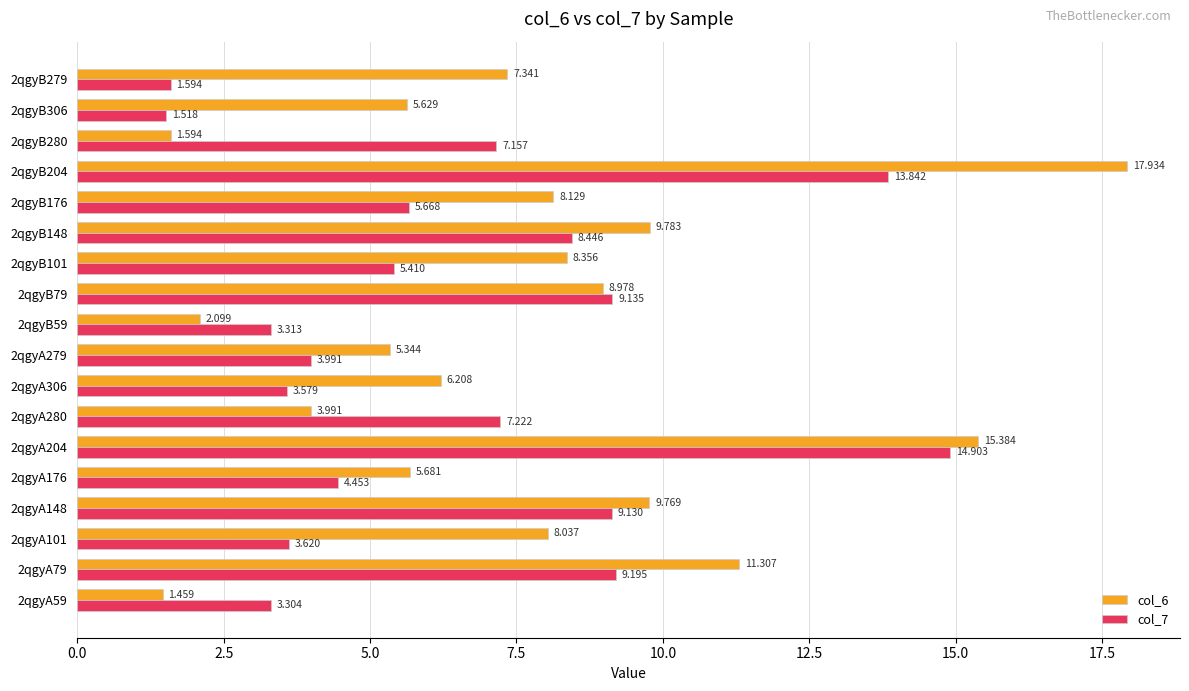

Is the value of col_6 at 2qgyB176 greater than the value of col_7 at 2qgyA101?

Yes